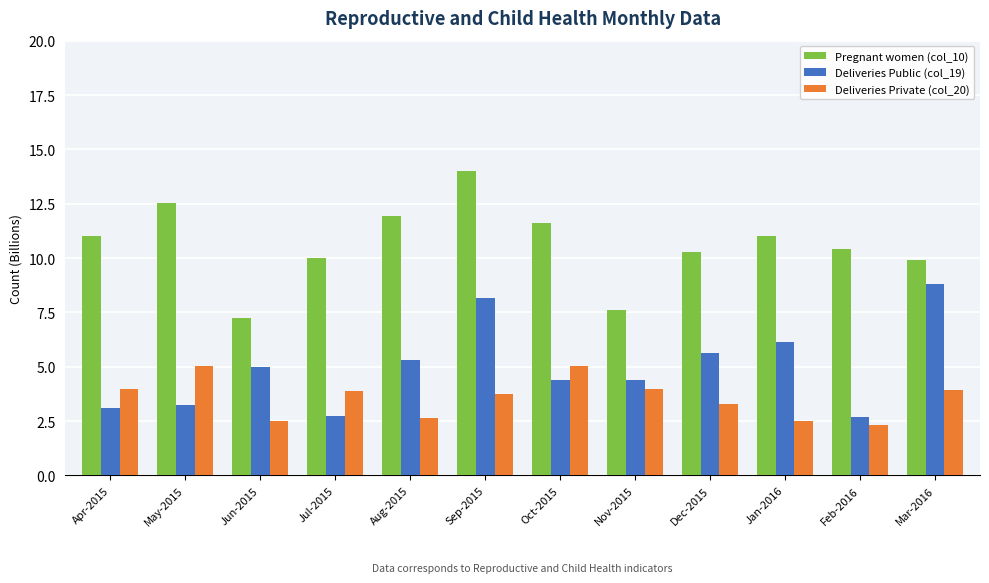

What is the difference between the second highest and minimum values in the Pregnant women (col_10) series?

5.3